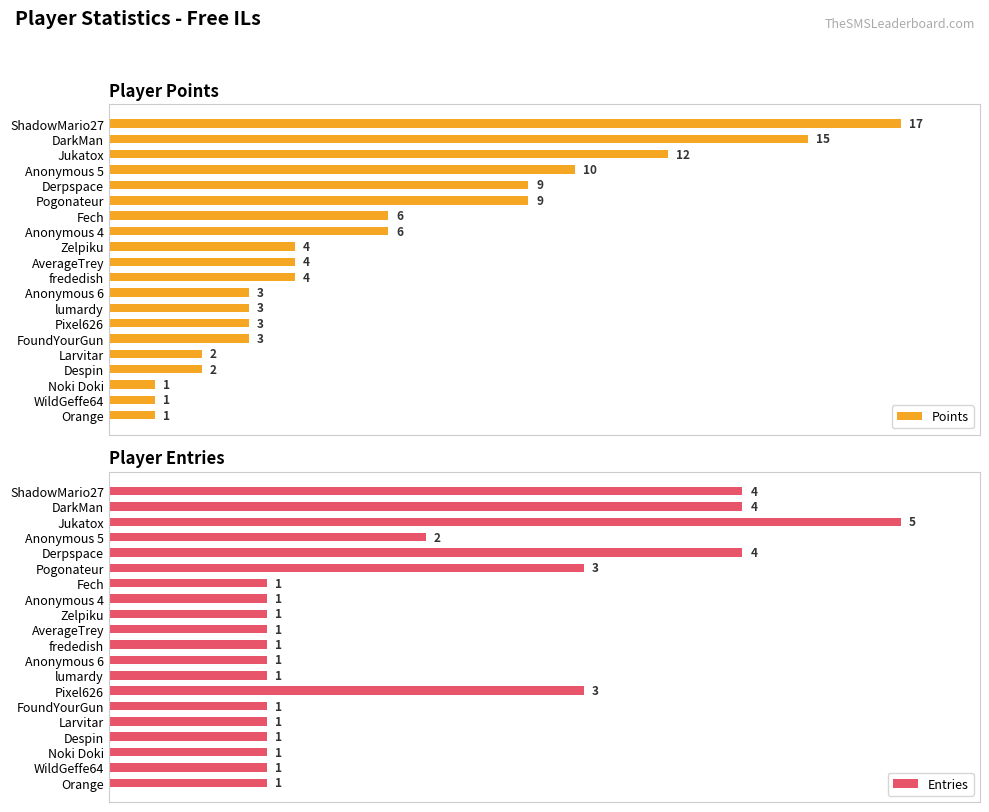

True or false: Points has a value of 35.0 at AverageTrey.

False